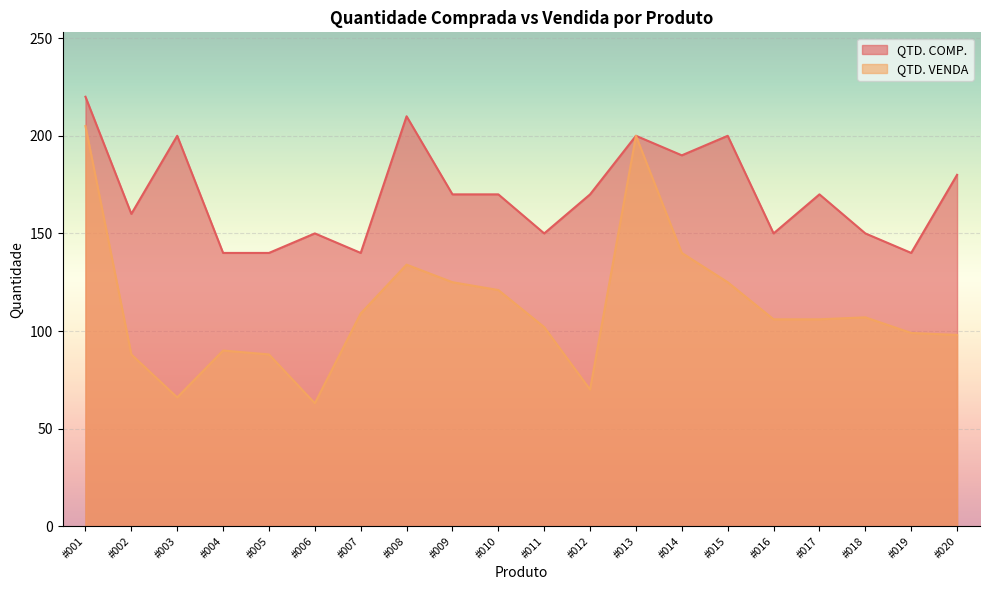

In QTD. VENDA, how many points are lower than both neighbors (excluding endpoints)?

3